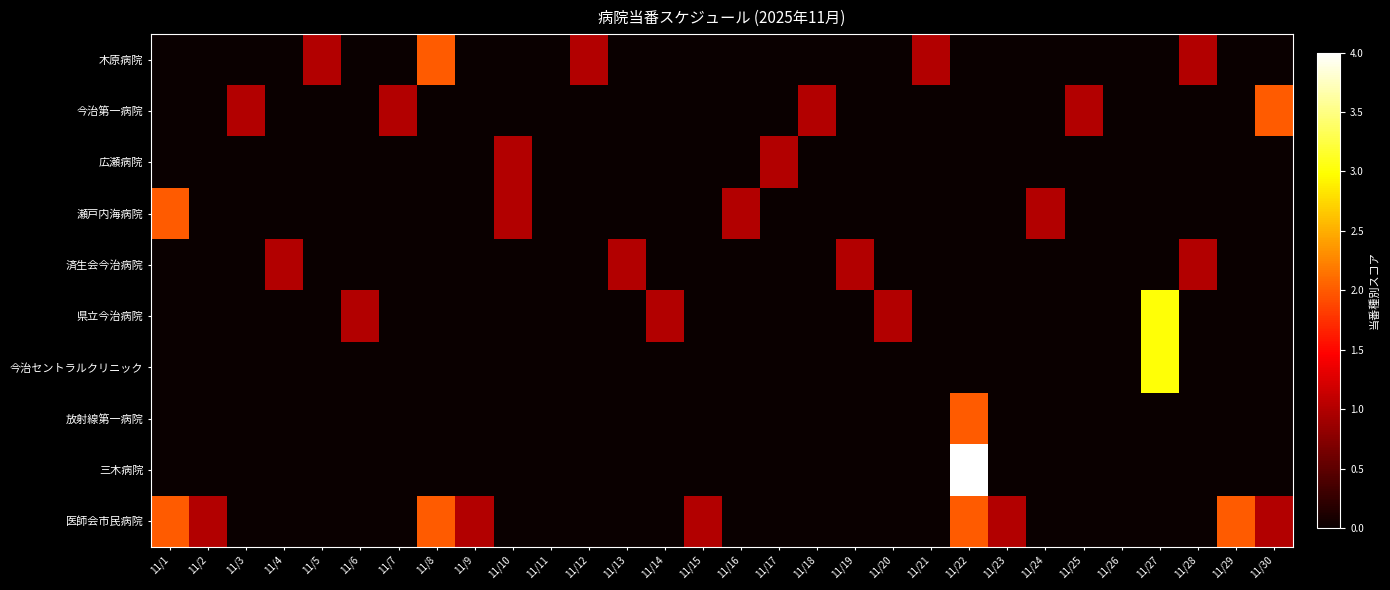

Between 11/22 and 11/29, which series saw the biggest shift?

三木病院